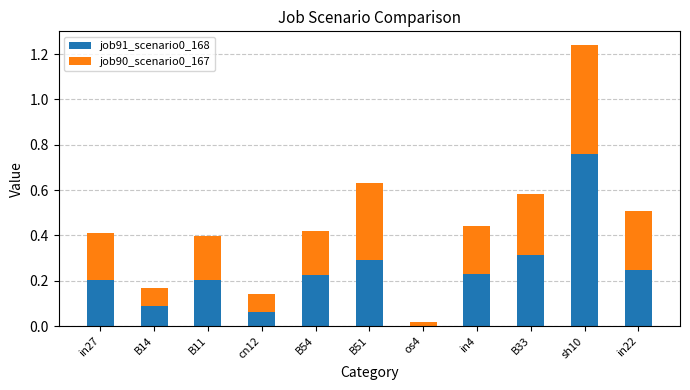

True or false: job91_scenario0_168 has a value of 0.1 at in4.

False